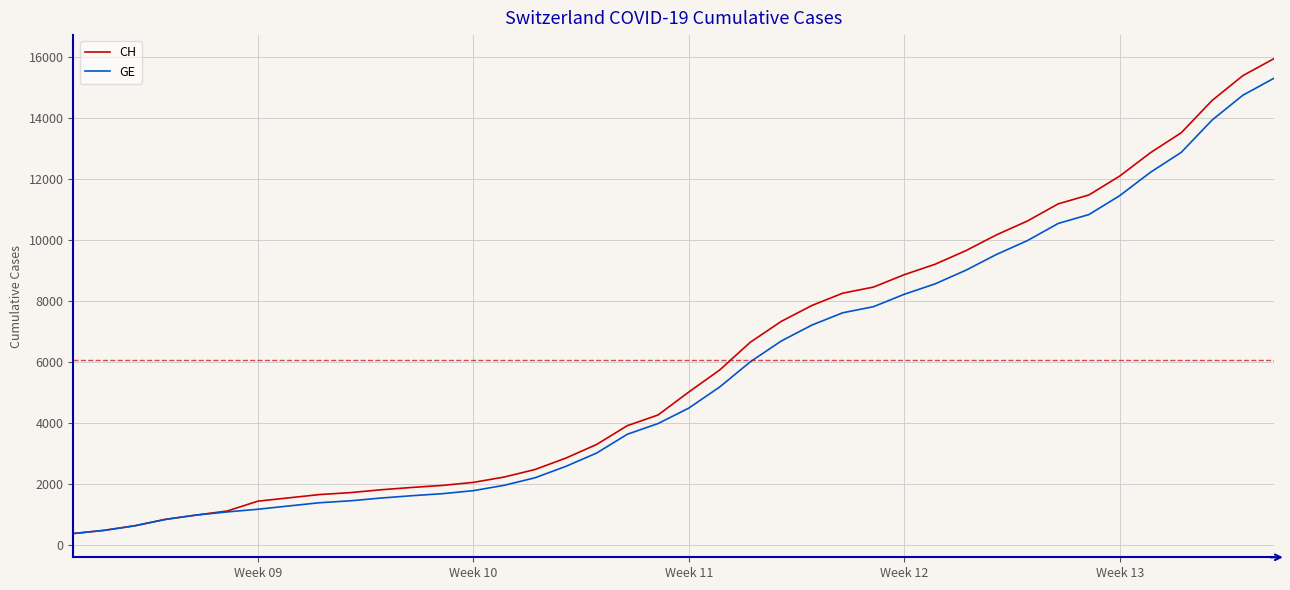

What is the minimum value for CH?

375